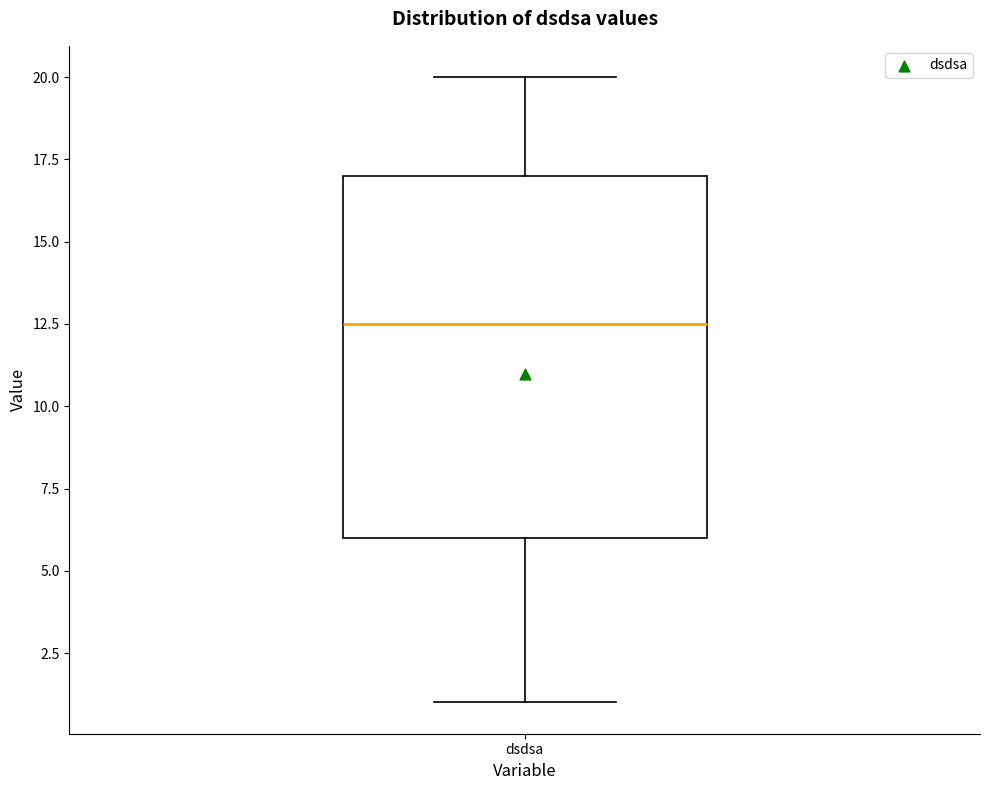

Transcribe this box plot: give where the median line is, the range the box spans, and where the two whiskers end, as read against the y-axis. The values are not printed on the chart, so give them approximately, as read against the axis.

median 12.5, box 6.0 to 17.0, whiskers 1.0 to 20.0